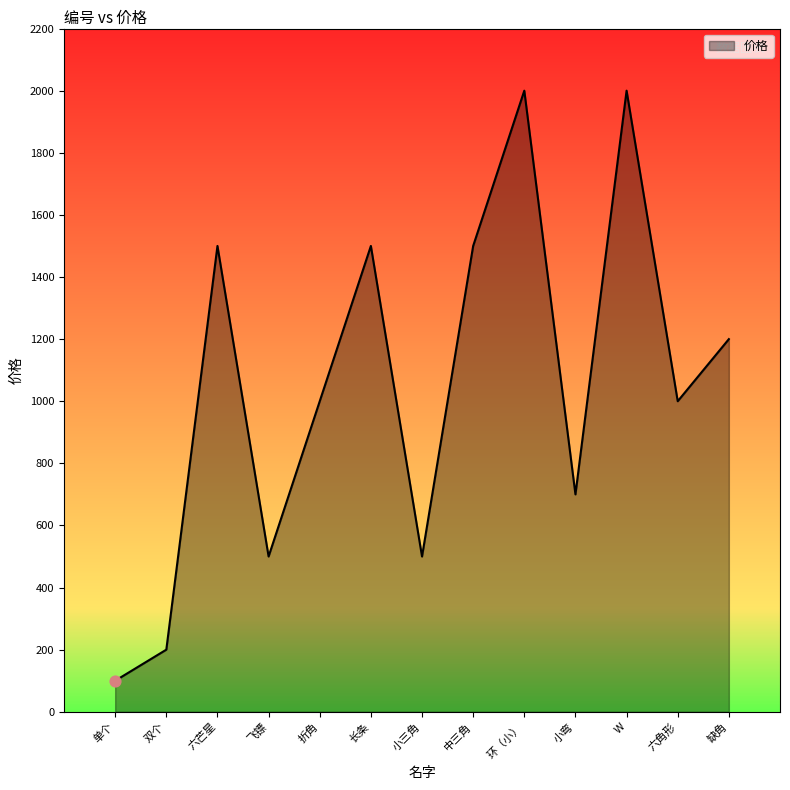

Which has a higher value, 小弯 or 折角?

折角